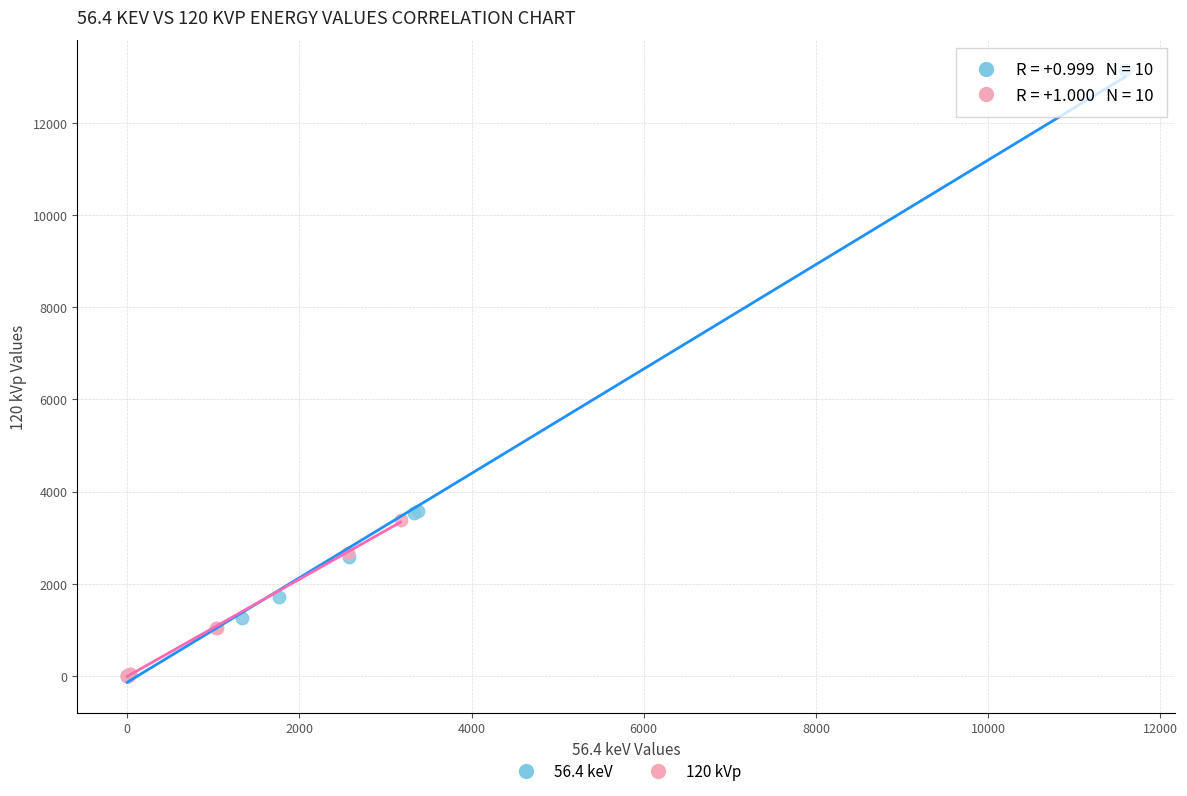

Which series has the largest Y range (max minus min)?

56.4 keV